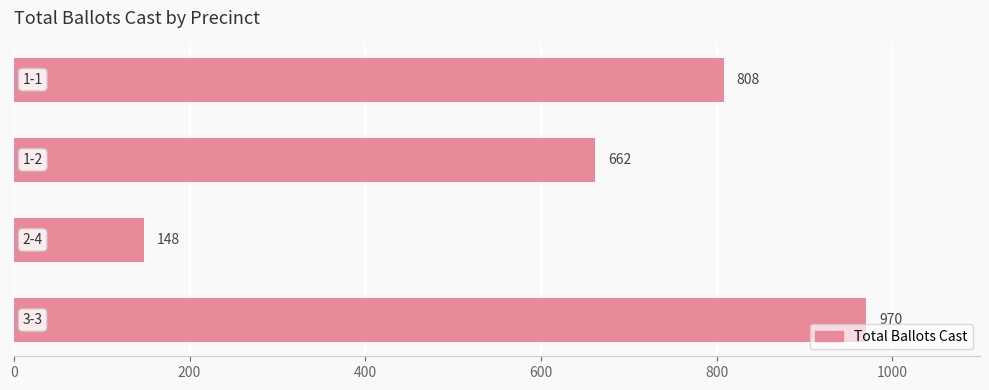

What is the value of the 2nd bar from the top?

662